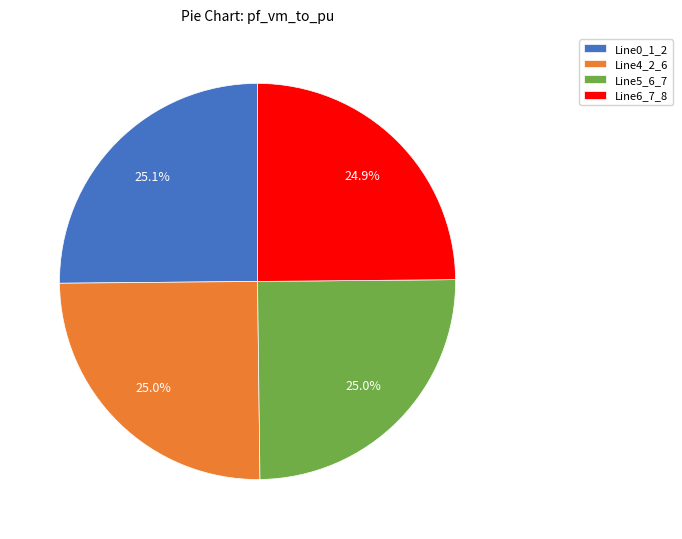

What portion of the pie excludes Line5_6_7?

75.0%